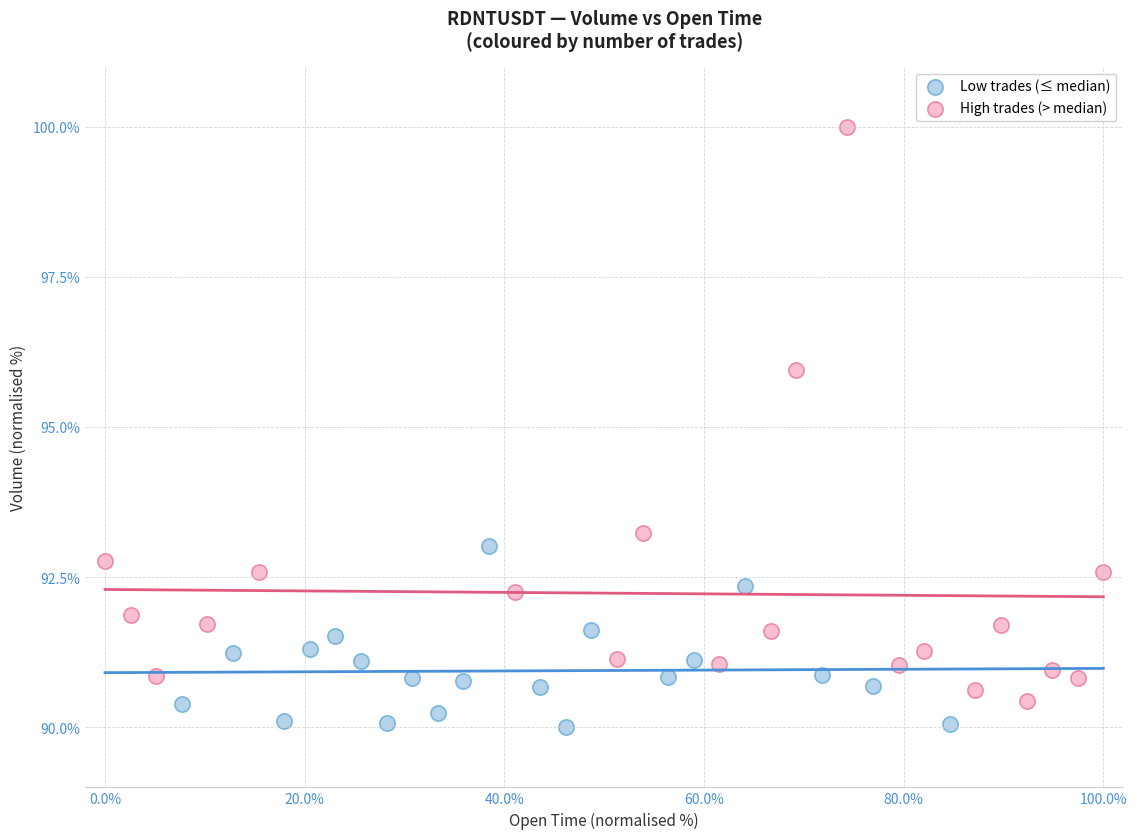

Which series reaches the maximum Y coordinate?

High trades (> median)